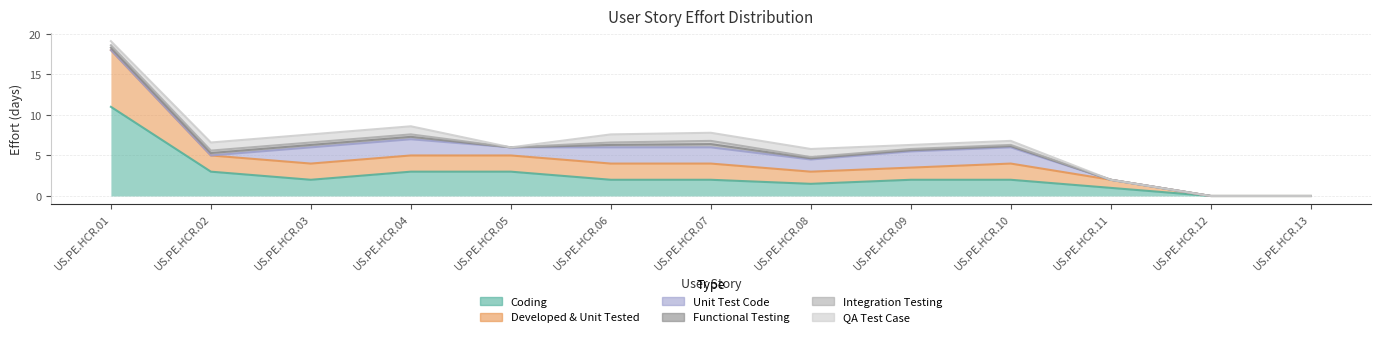

True or false: Integration Testing and QA Test Case intersect in this chart.

False